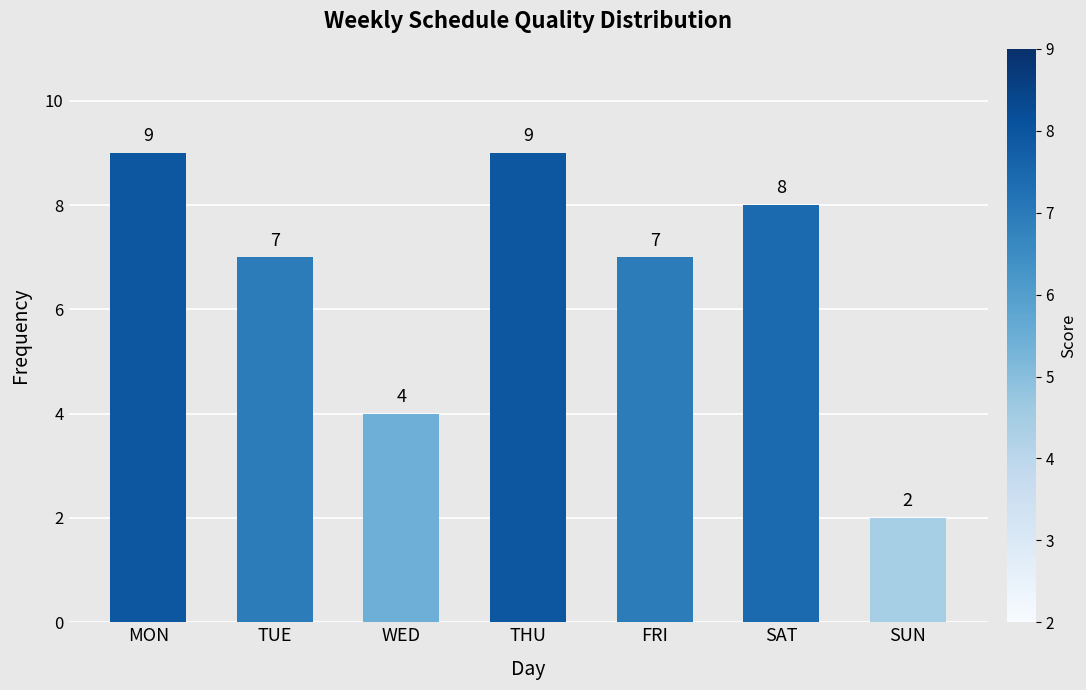

Reading left to right, transcribe all the data shown in this chart.

MON=9	TUE=7	WED=4	THU=9	FRI=7	SAT=8	SUN=2